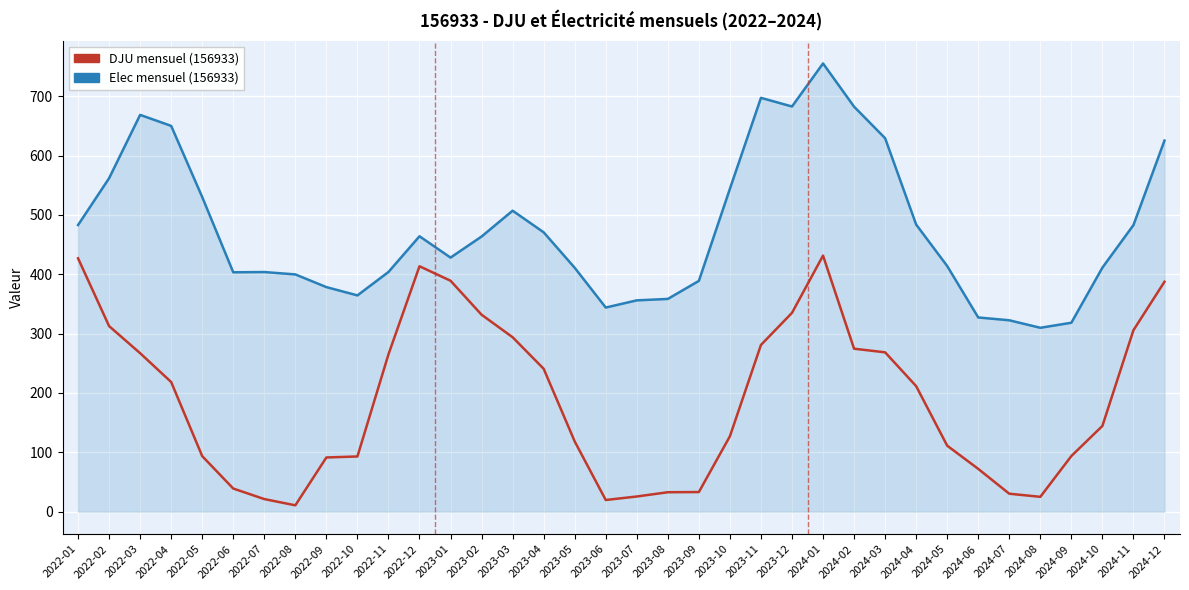

What are all the series names shown in the legend?

DJU mensuel (156933), Elec mensuel (156933)